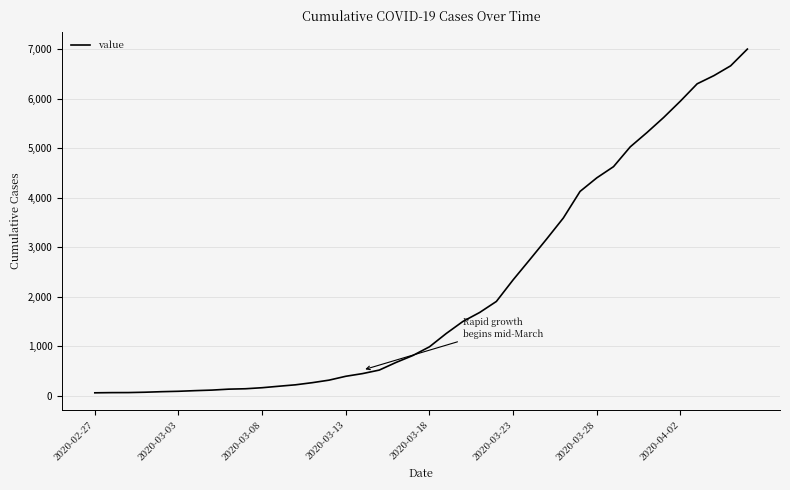

What is the maximum value shown in the chart?

7004